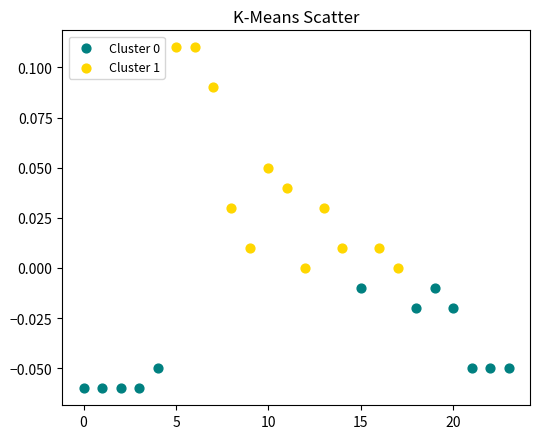

Which series has the widest spread of Y values?

Cluster 1